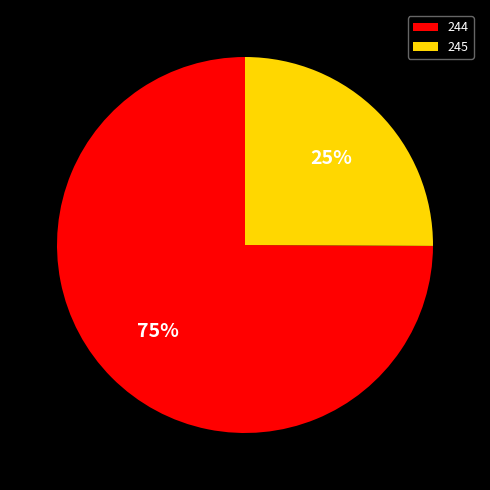

Is there a majority slice in this chart?

Yes